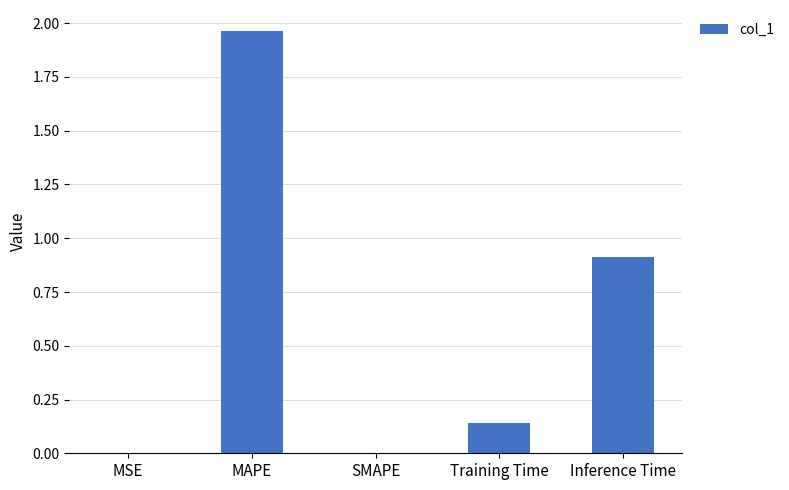

What is the sum of the values at Inference Time and SMAPE?

0.9